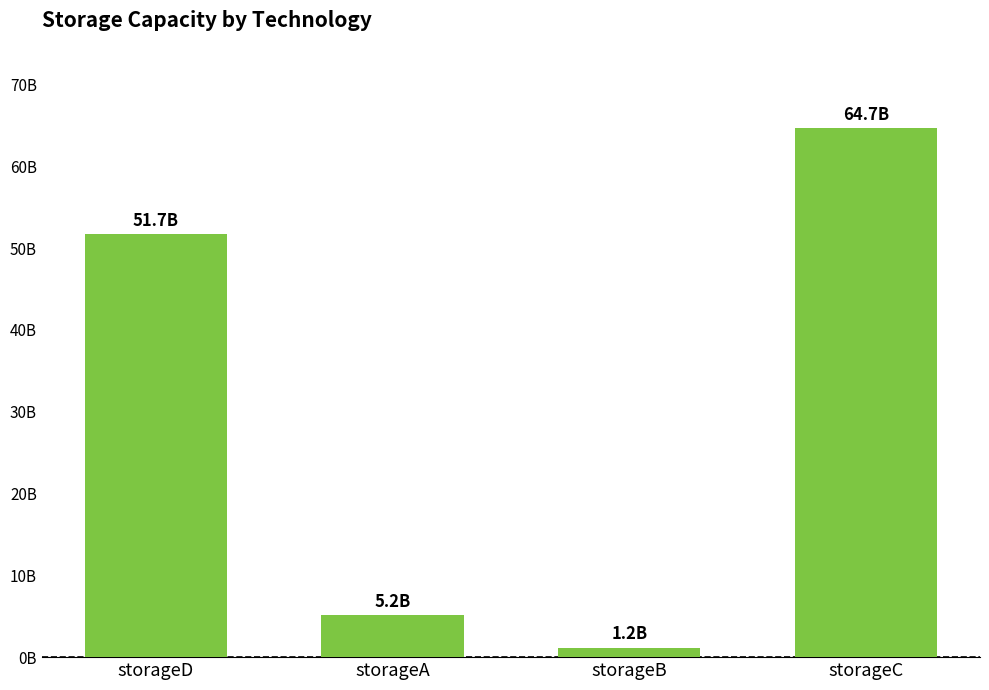

Are the bars horizontal?

No